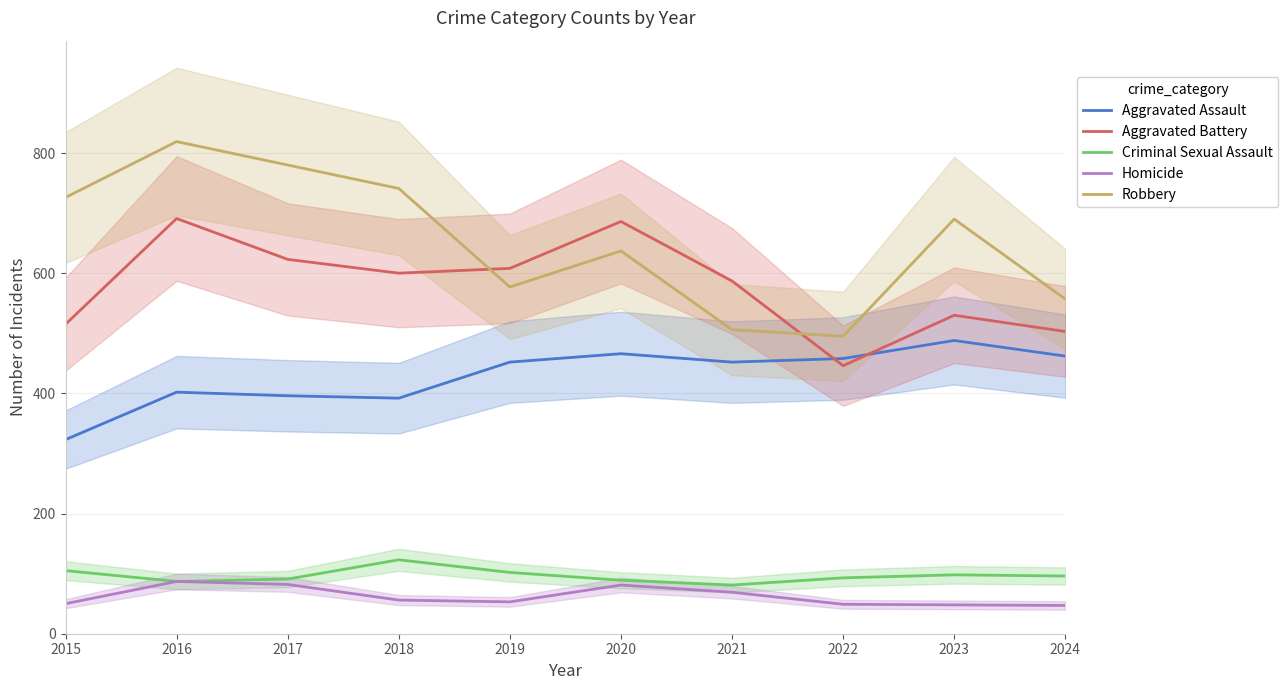

Reading left to right, what are all the values shown in this chart?

Aggravated Assault: 2015=323	2016=402	2017=396	2018=392	2019=452	2020=466	2021=452	2022=458	2023=488	2024=462
Aggravated Battery: 2015=515	2016=691	2017=623	2018=600	2019=608	2020=686	2021=587	2022=446	2023=530	2024=503
Criminal Sexual Assault: 2015=105	2016=87	2017=91	2018=123	2019=102	2020=89	2021=81	2022=93	2023=98	2024=96
Homicide: 2015=50	2016=87	2017=82	2018=56	2019=53	2020=81	2021=69	2022=49	2023=48	2024=47
Robbery: 2015=726	2016=819	2017=780	2018=741	2019=577	2020=637	2021=506	2022=495	2023=690	2024=557